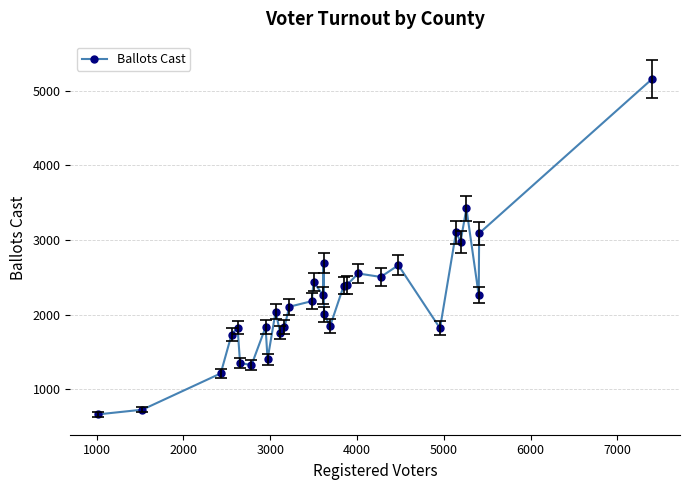

What is the difference between the maximum and second lowest values?

4434